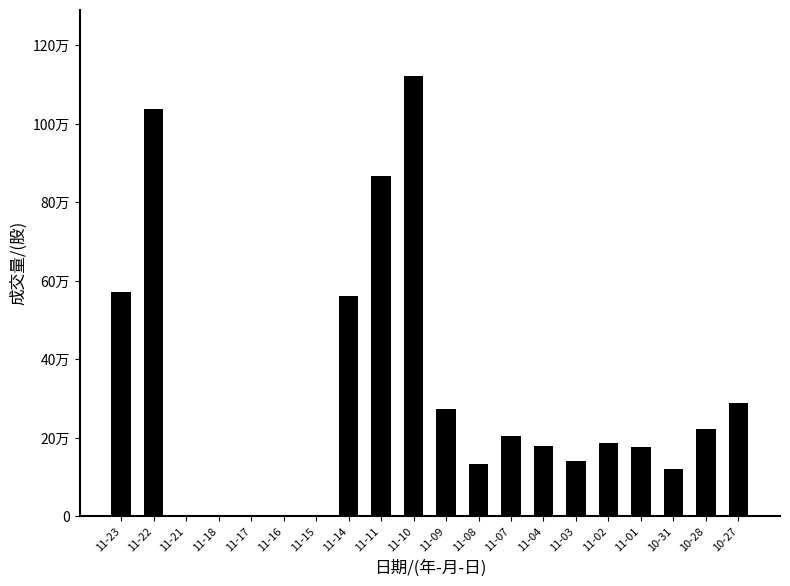

Are the bars horizontal?

No